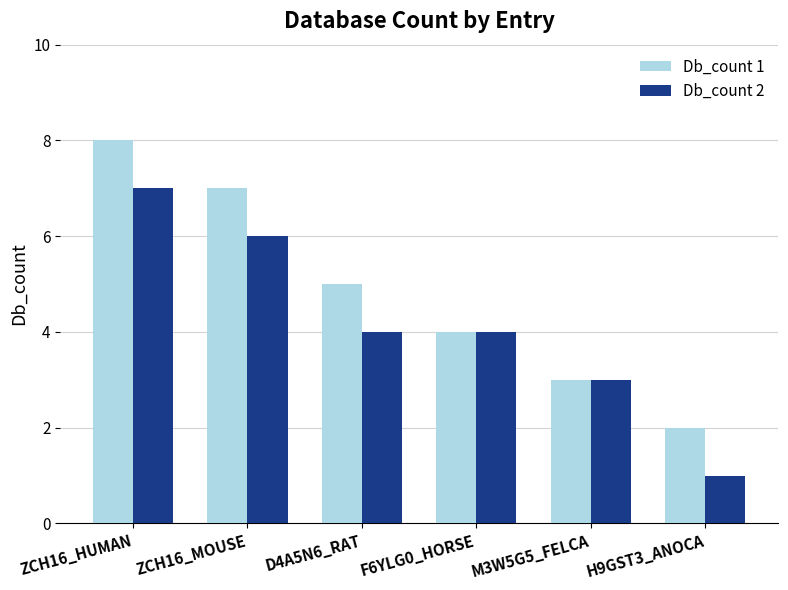

At which category is the sum across all series the highest?

ZCH16_HUMAN